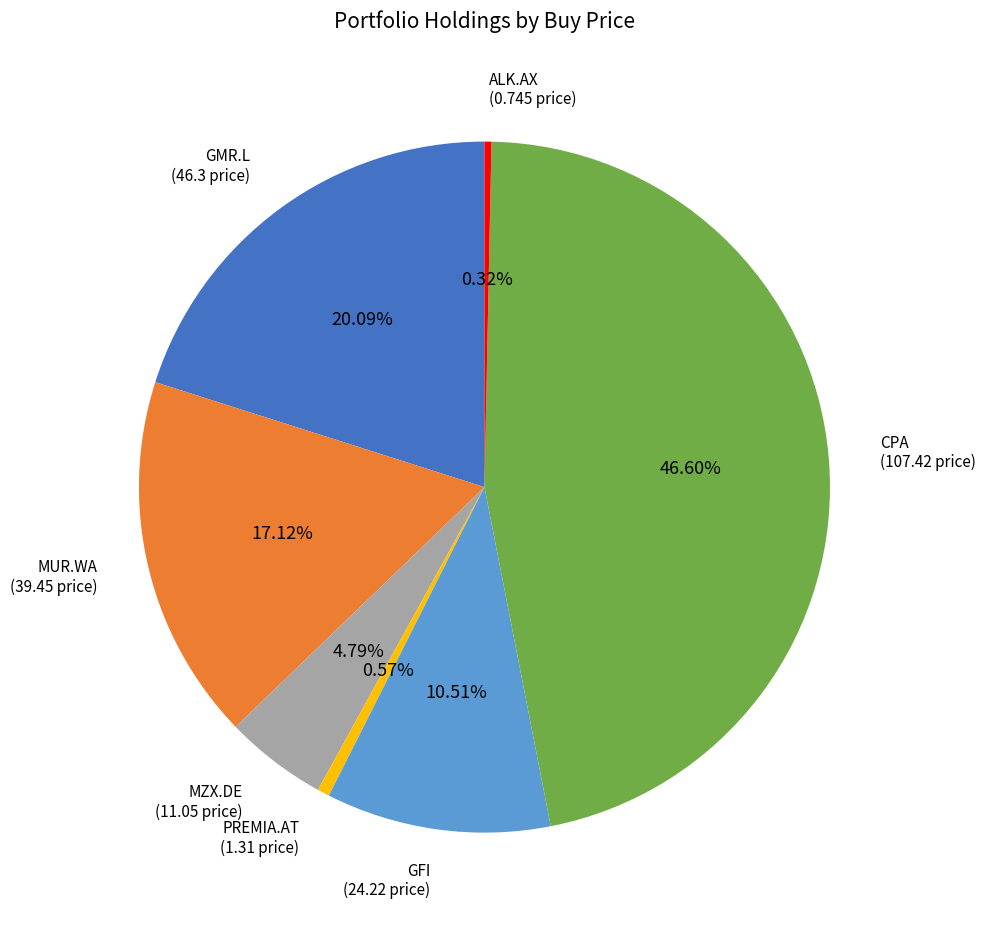

How many segments does this pie chart have?

7